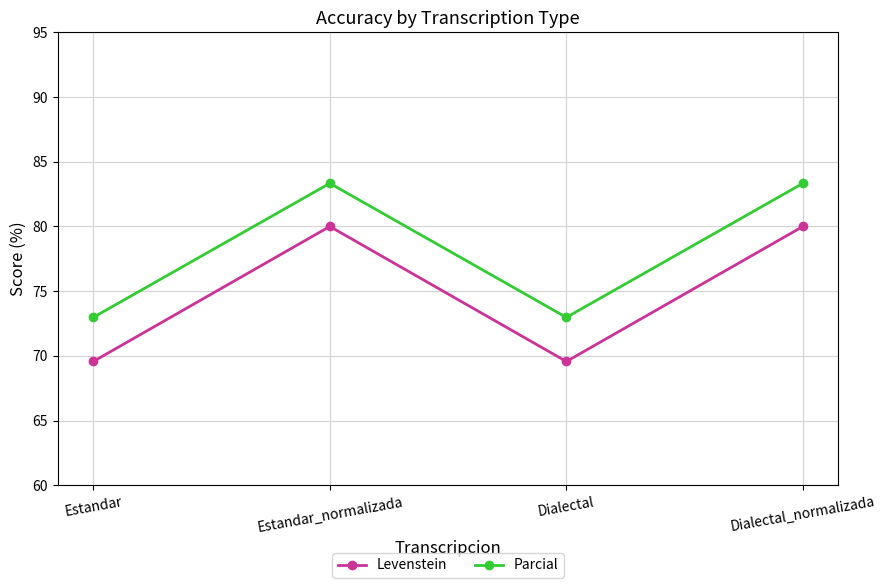

What are all the series names shown in the legend?

Levenstein, Parcial